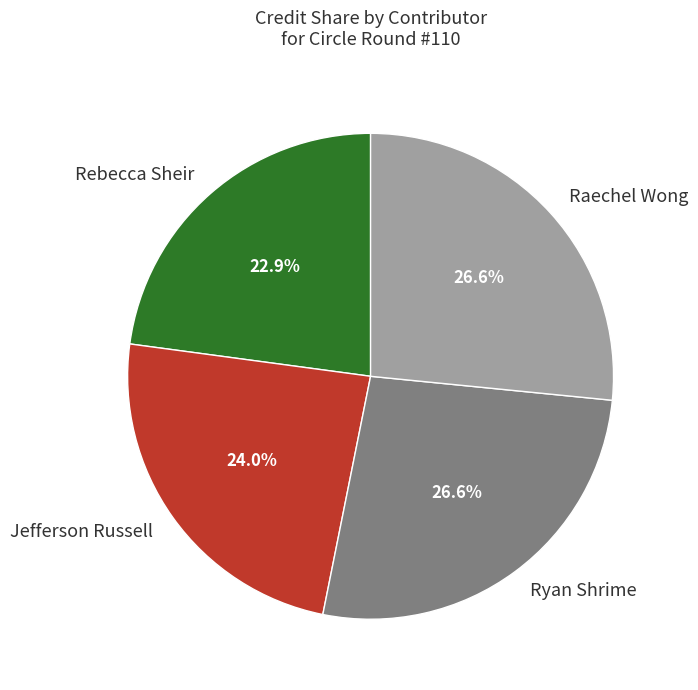

To the nearest percent, what is the difference between the largest and smallest slice percentages?

4%